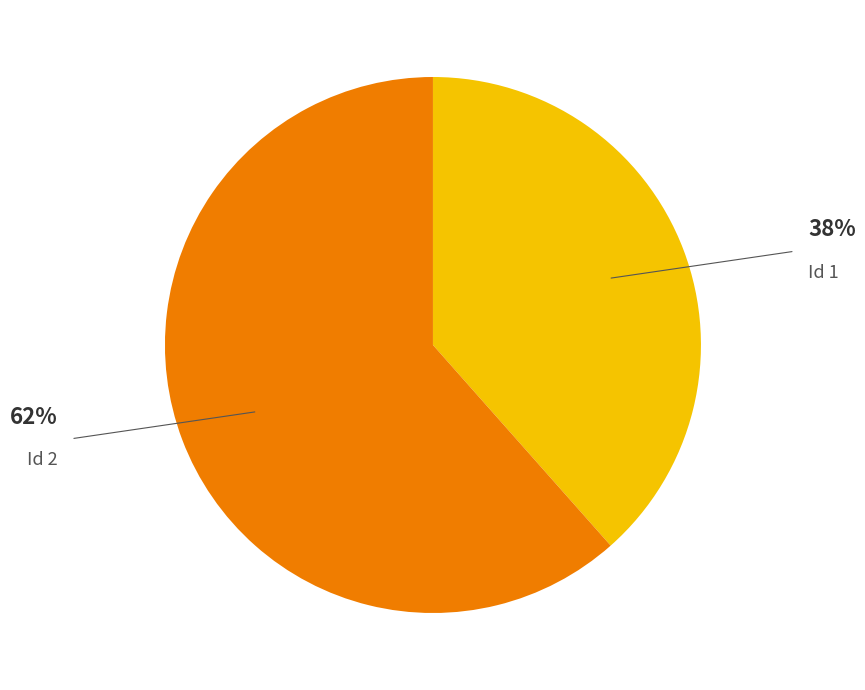

Combined, do Id 2 and Id 1 account for over 50%?

Yes